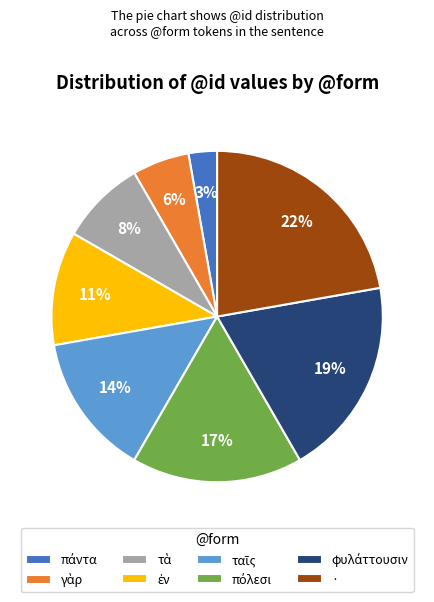

Is there a majority slice in this chart?

No